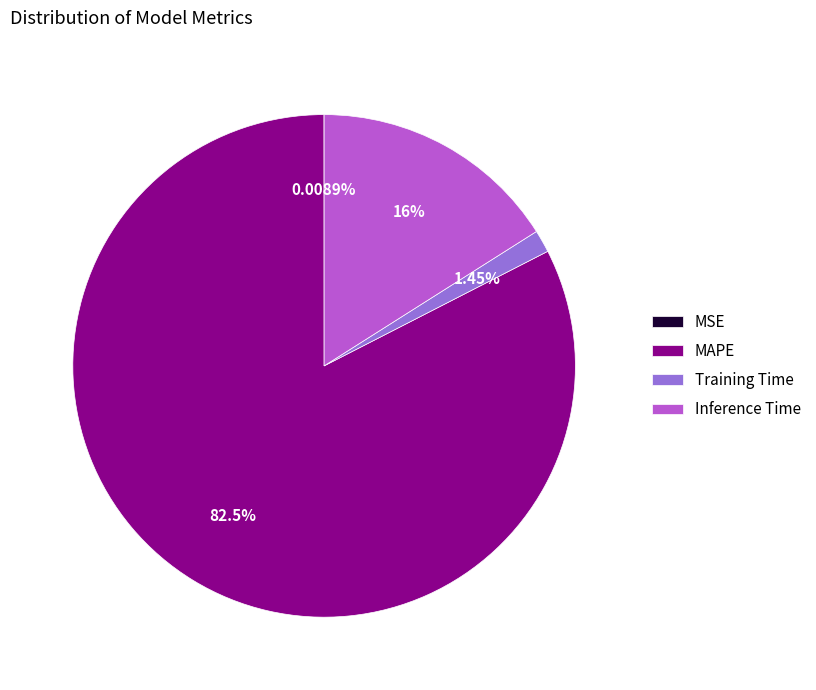

What percentage is the Inference Time slice, to the nearest percent?

16%